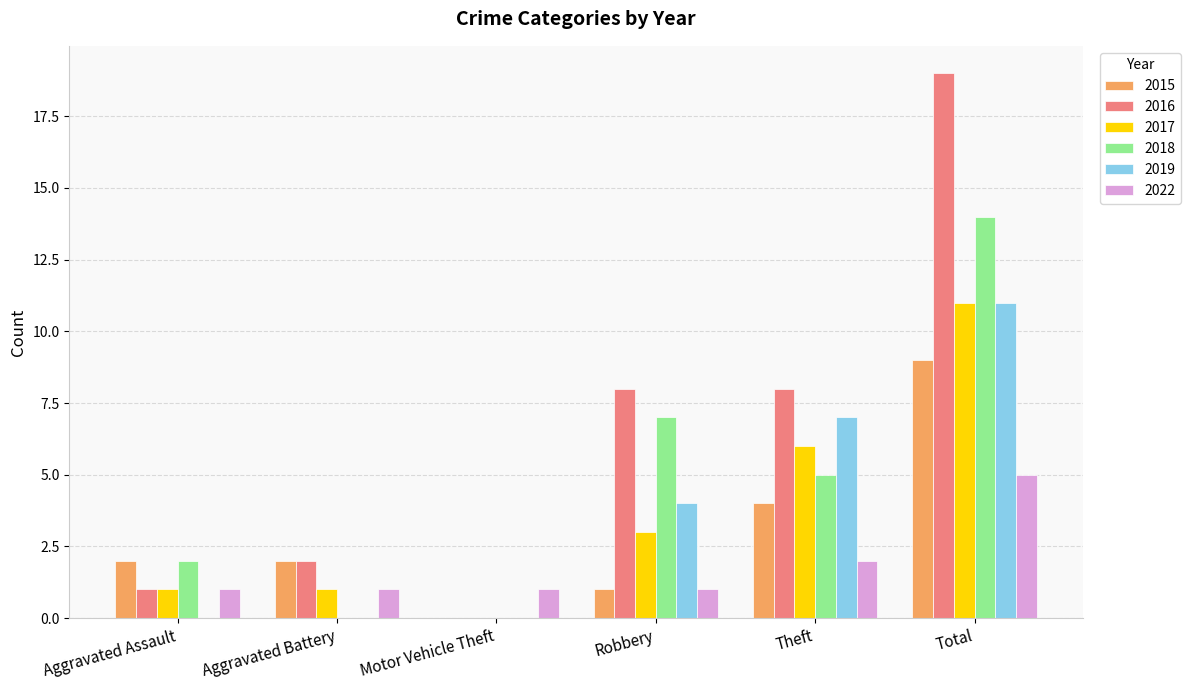

Which series has the widest spread of values?

2016